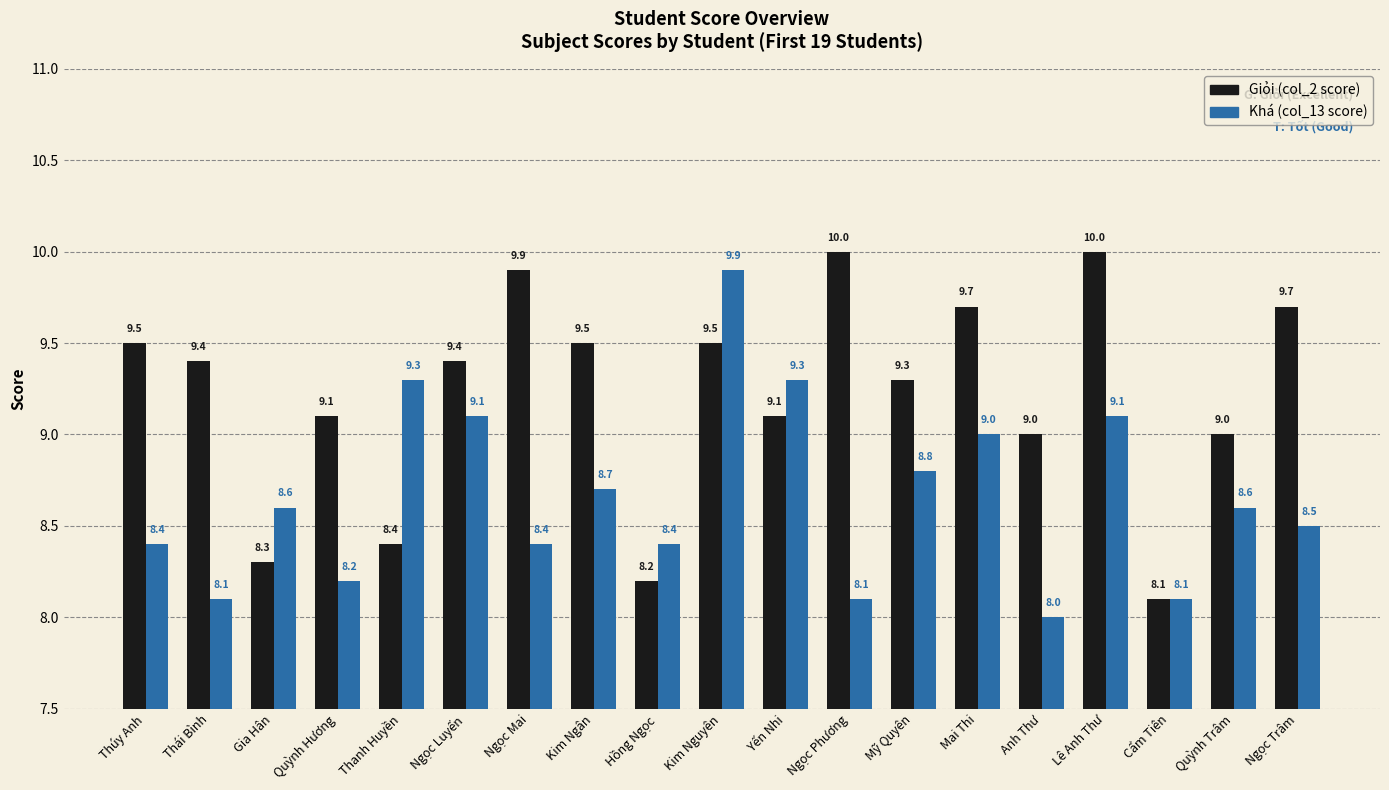

At which category is the sum across all series the highest?

Kim Nguyên